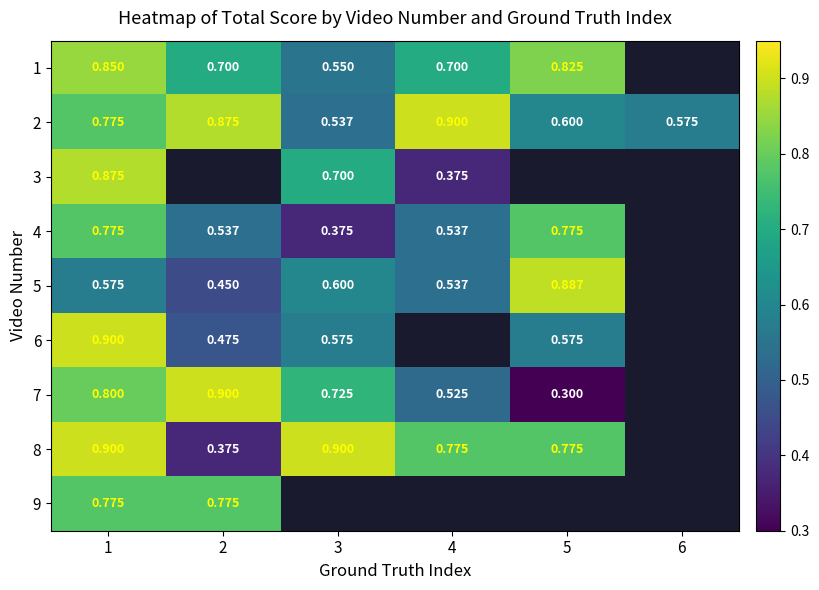

True or false: 5 has a value of 0.9 at 3.

False